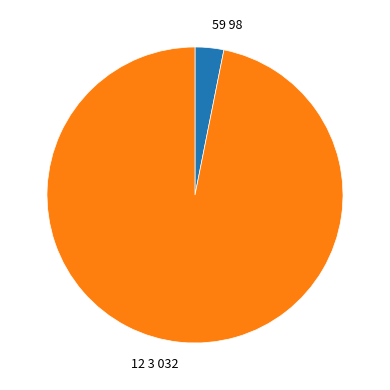

How many slices are in this pie chart?

2